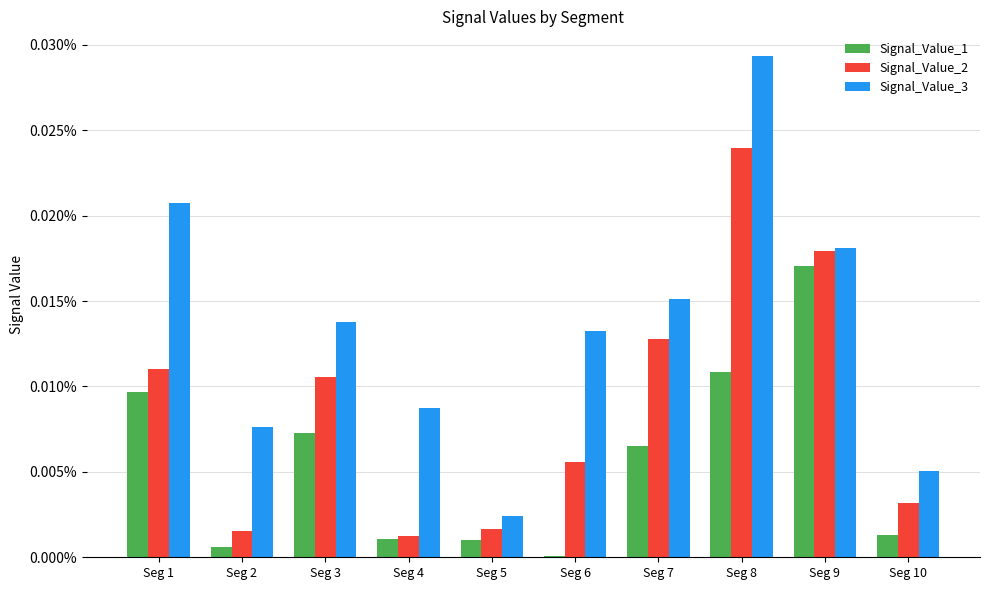

The Signal_Value_1 series shows 0.0 at Seg 10. True or false?

True